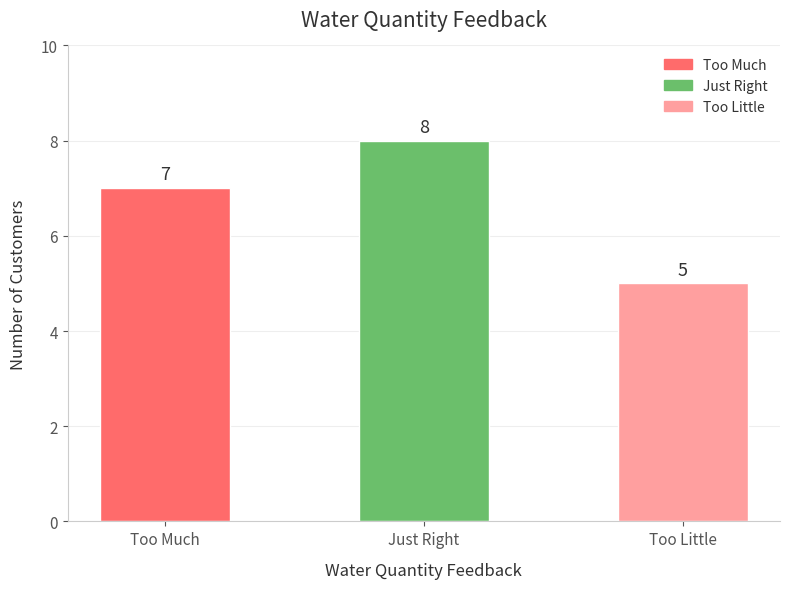

What is the difference between the values at Too Little and Too Much?

2